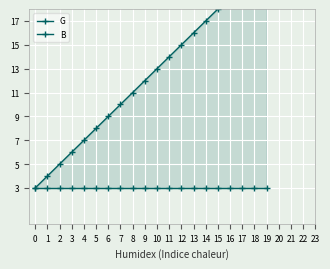

Reading left to right, list all the values displayed in this chart.

G: 0=3	1=3	2=3	3=3	4=3	5=3	6=3	7=3	8=3	9=3	10=3	11=3	12=3	13=3	14=3	15=3	16=3	17=3	18=3	19=3
B: 0=3	1=4	2=5	3=6	4=7	5=8	6=9	7=10	8=11	9=12	10=13	11=14	12=15	13=16	14=17	15=18	16=19	17=20	18=21	19=22